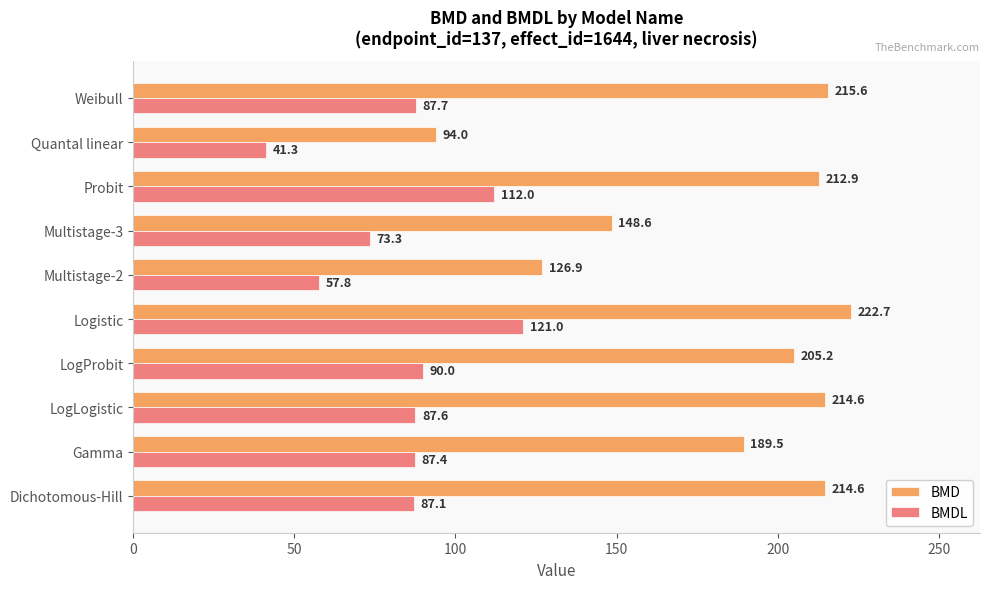

What is the average value of the BMDL series?

84.5